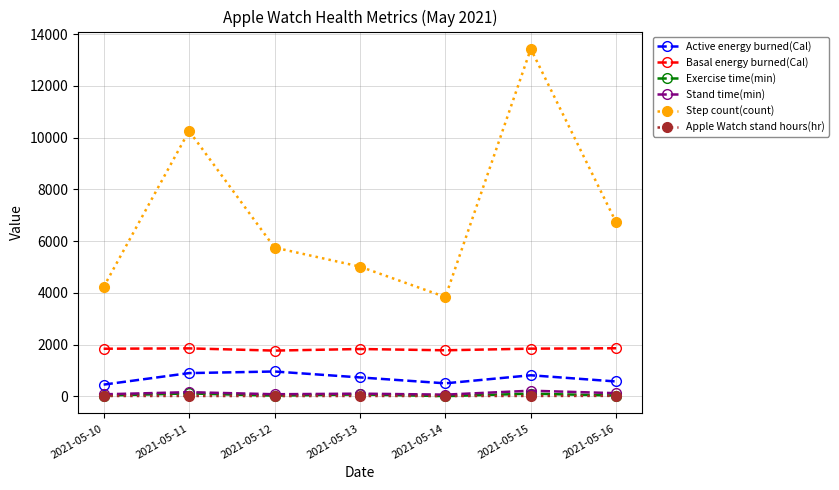

What are all the series names shown in the legend?

Active energy burned(Cal), Basal energy burned(Cal), Exercise time(min), Stand time(min), Step count(count), Apple Watch stand hours(hr)